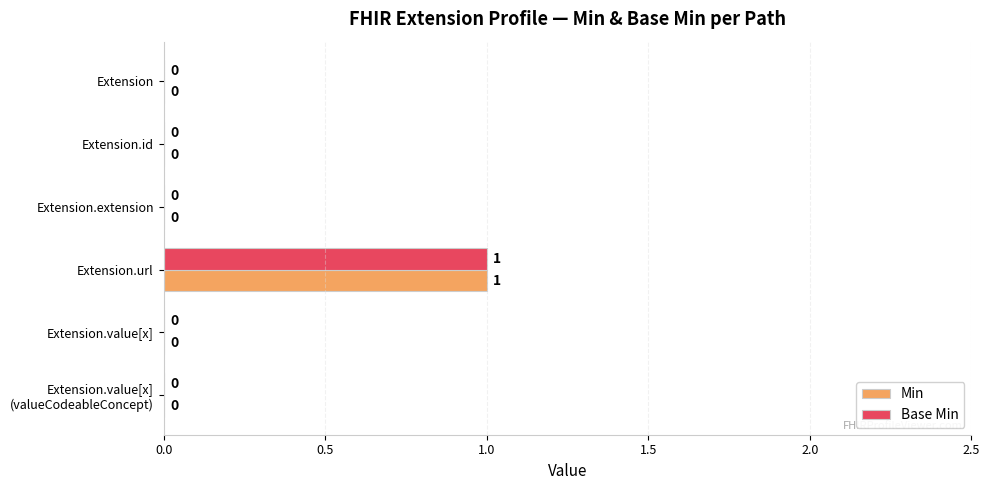

How many Min values are between 0 and 1?

6